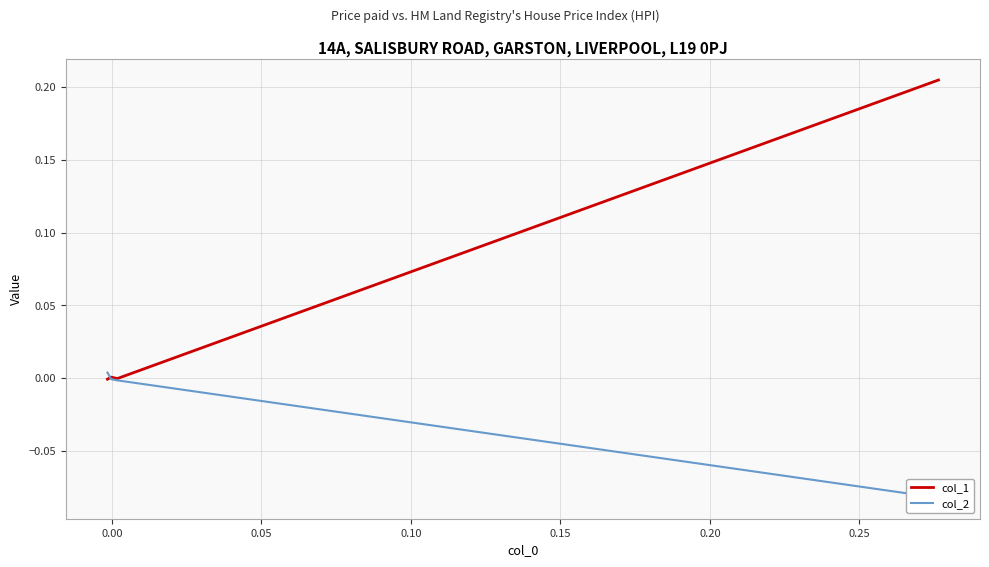

What is the label of the 4th point from the left?

0.10